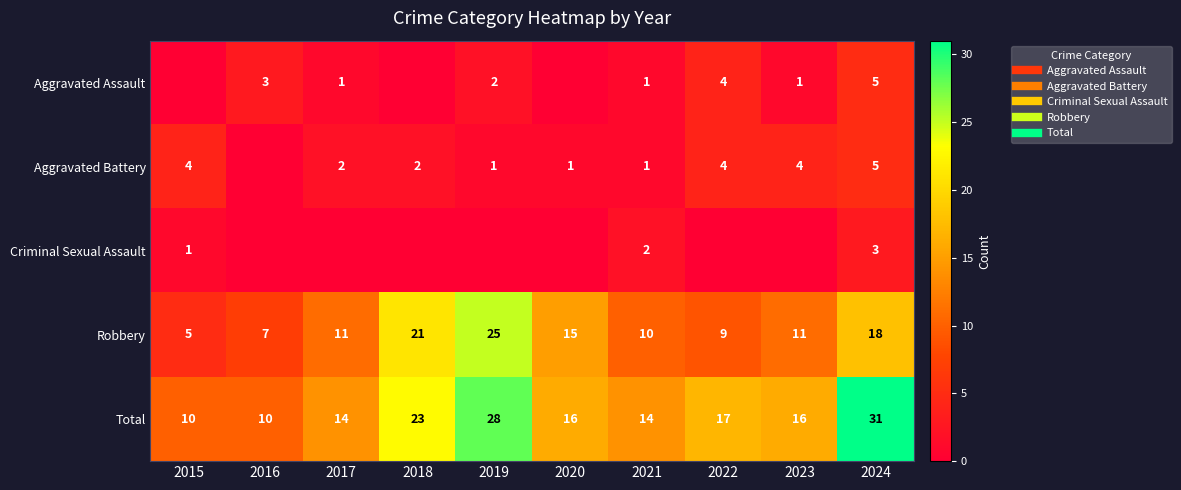

Is it true that Aggravated Assault equals 1 at 2023?

True